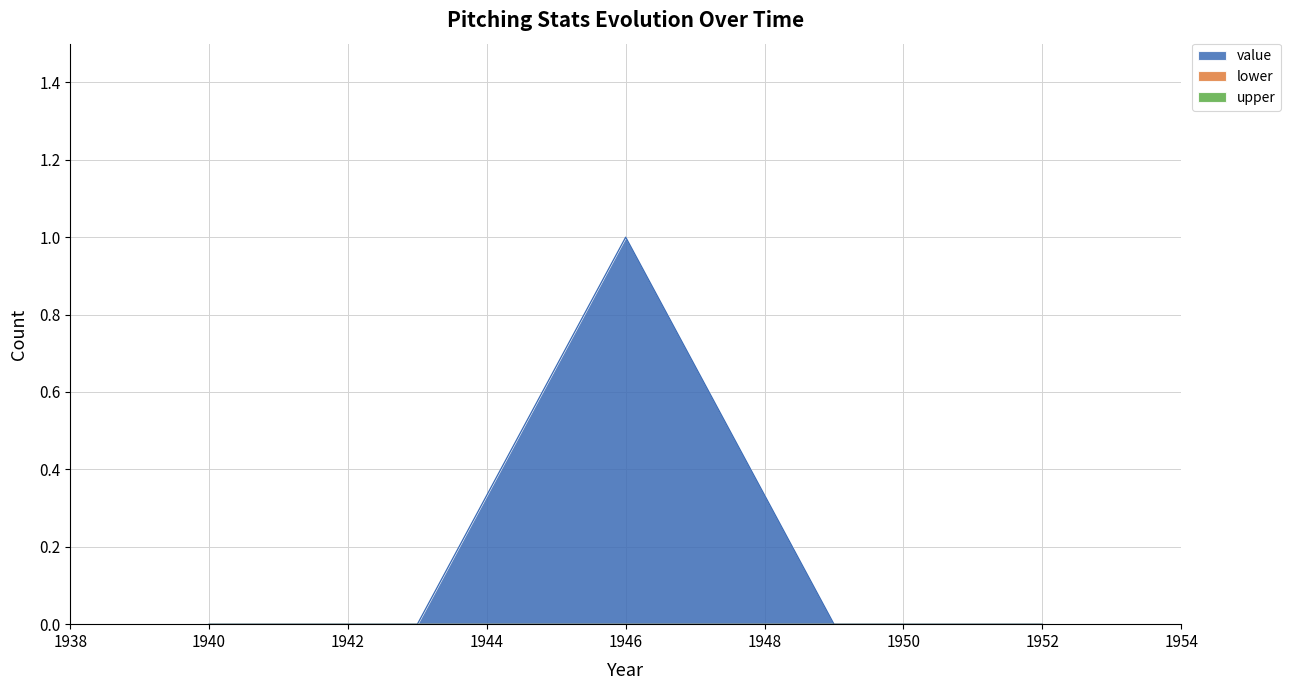

What are all the series names shown in the legend?

value, lower, upper